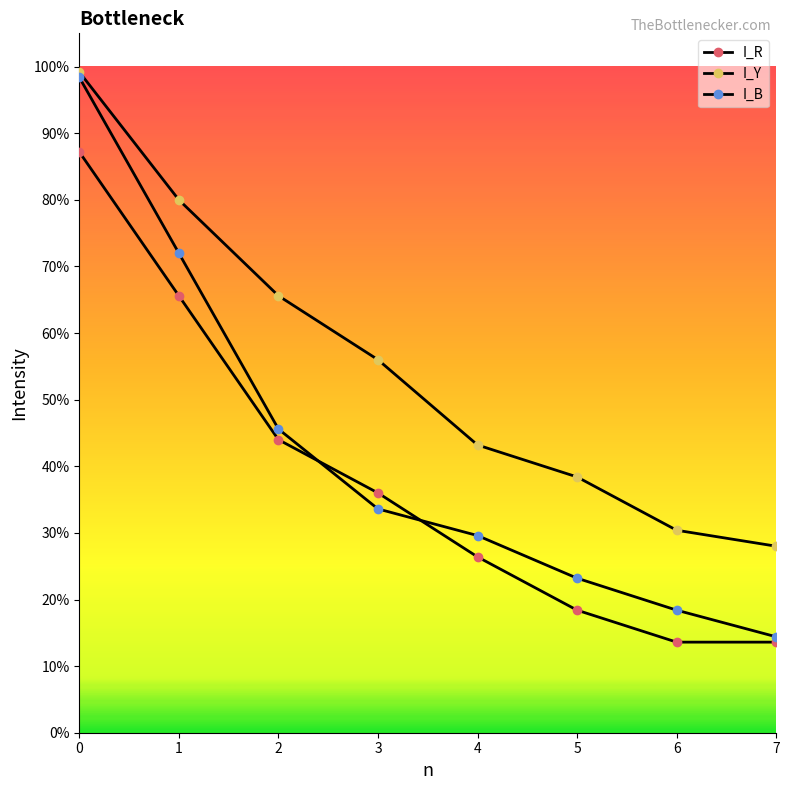

Does the chart have visible grid lines?

No